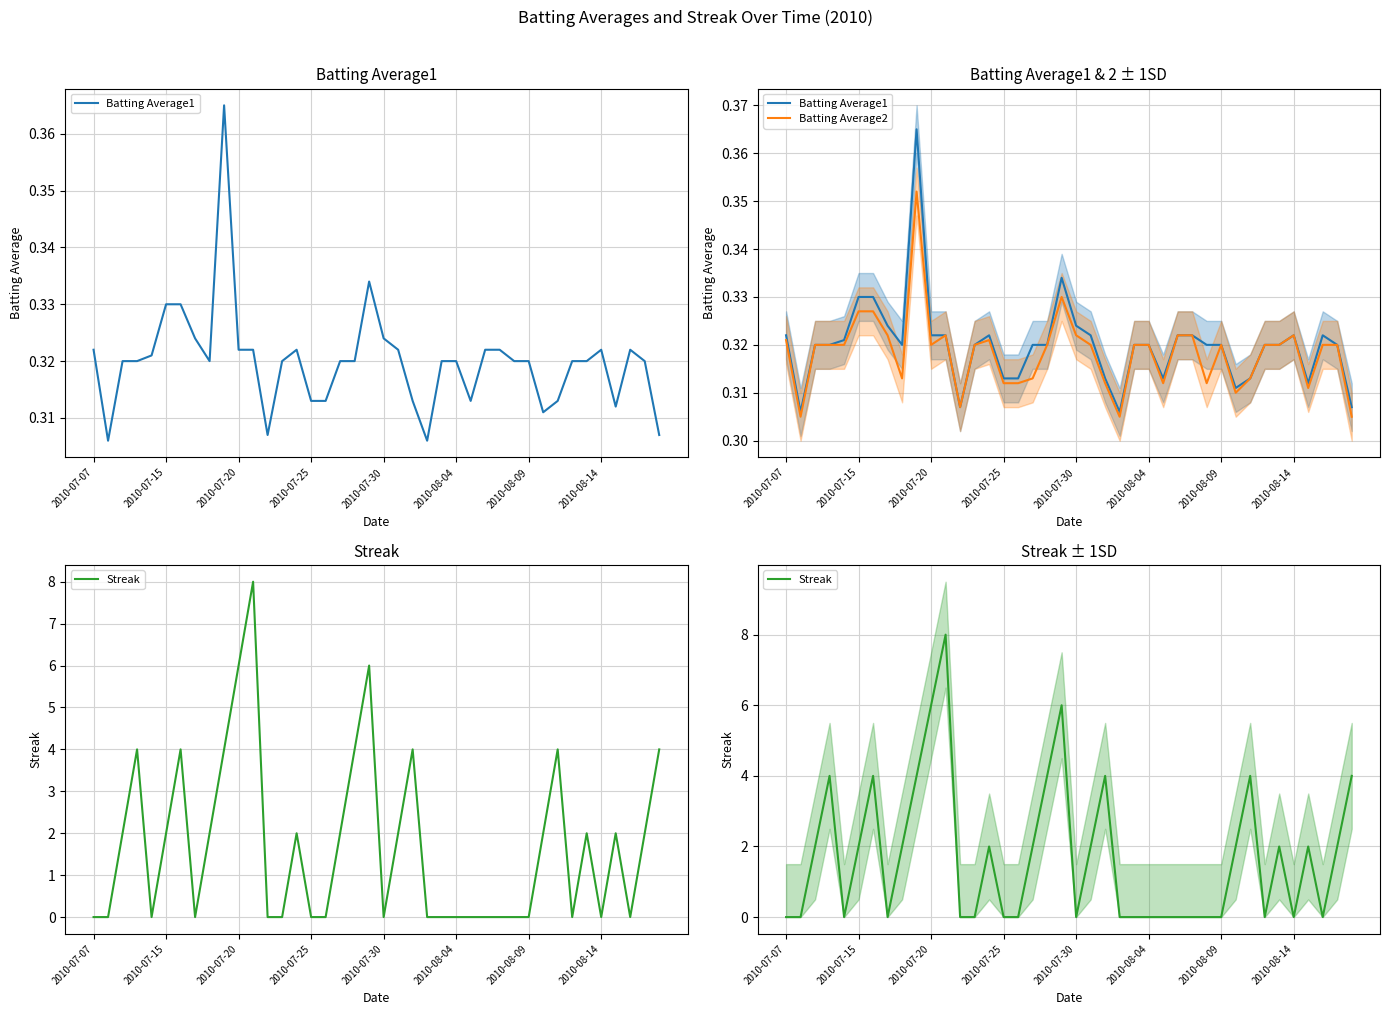

The value of Streak at 37 is 0.0. True or false?

True